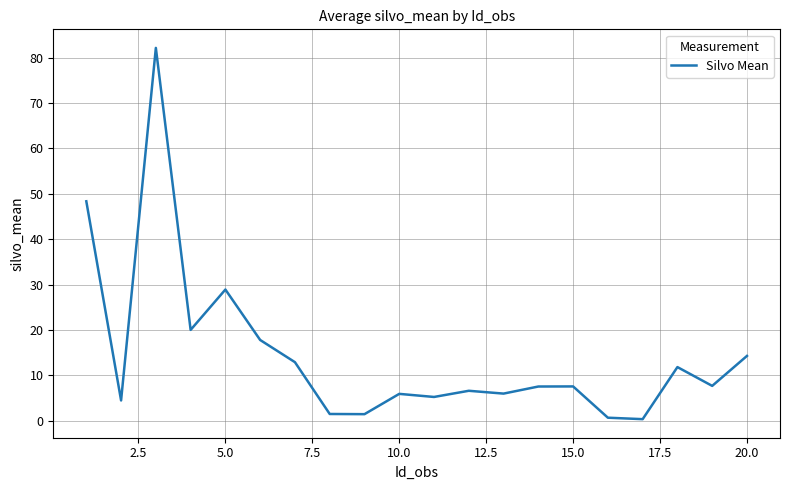

What is the difference between the maximum and minimum values?

81.8